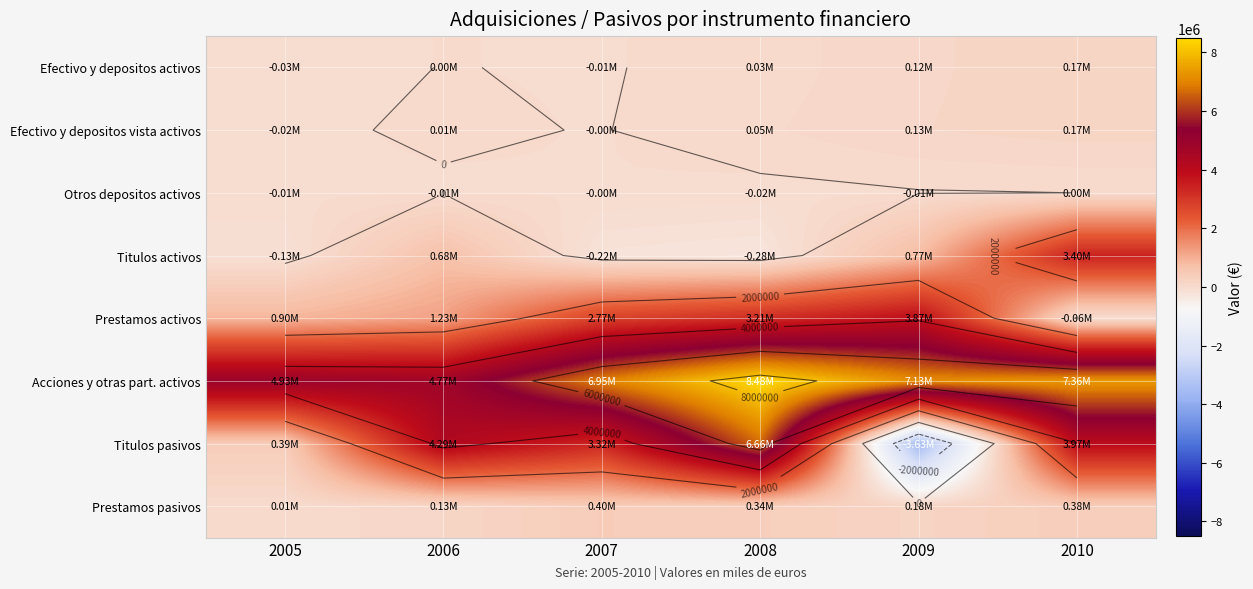

At which label does Titulos pasivos reach its peak?

2008